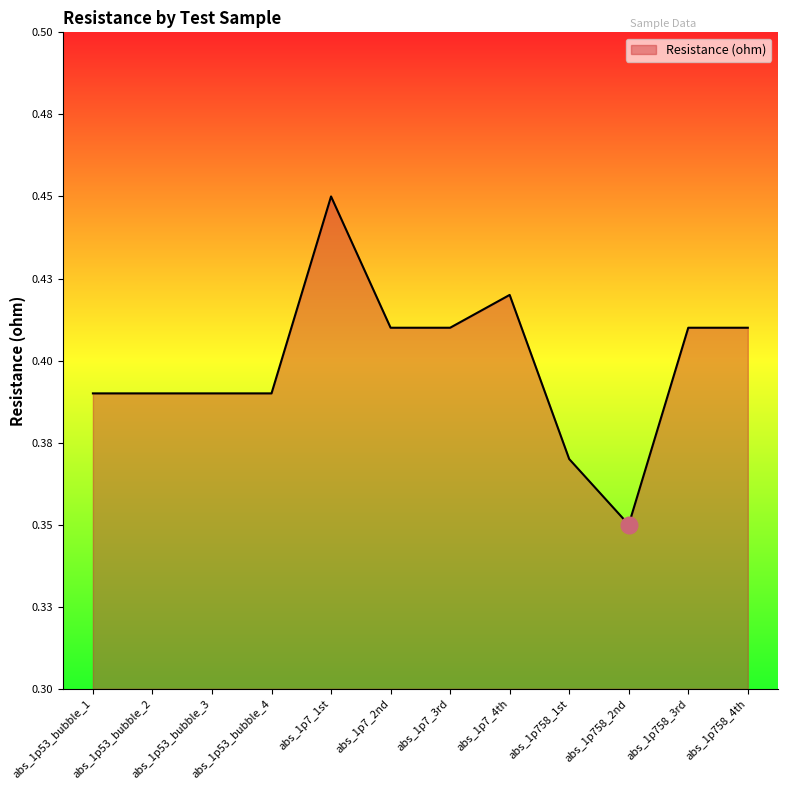

Where is the first local minimum?

abs_1p758_2nd